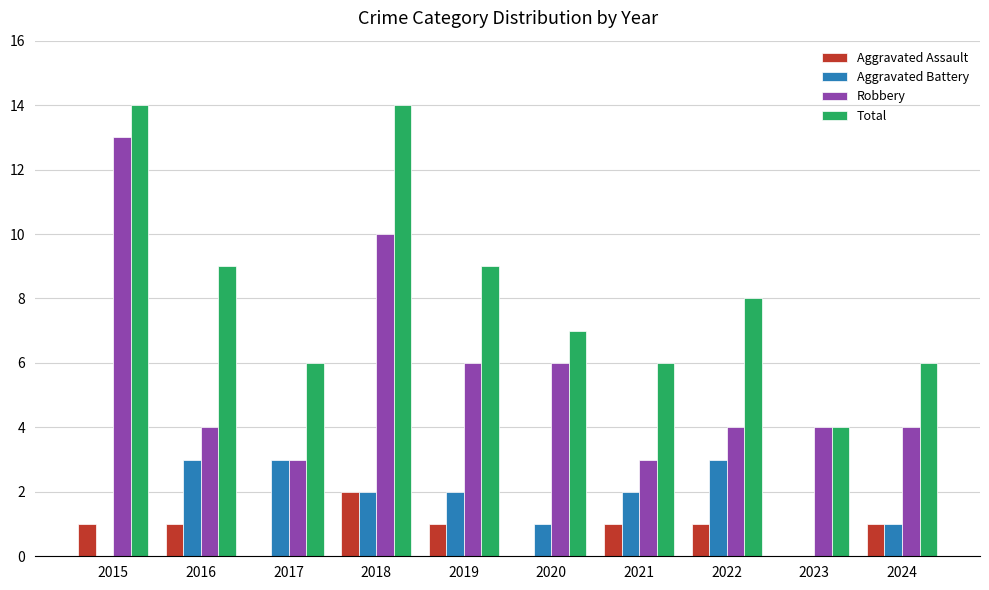

How many groups of bars are there?

10